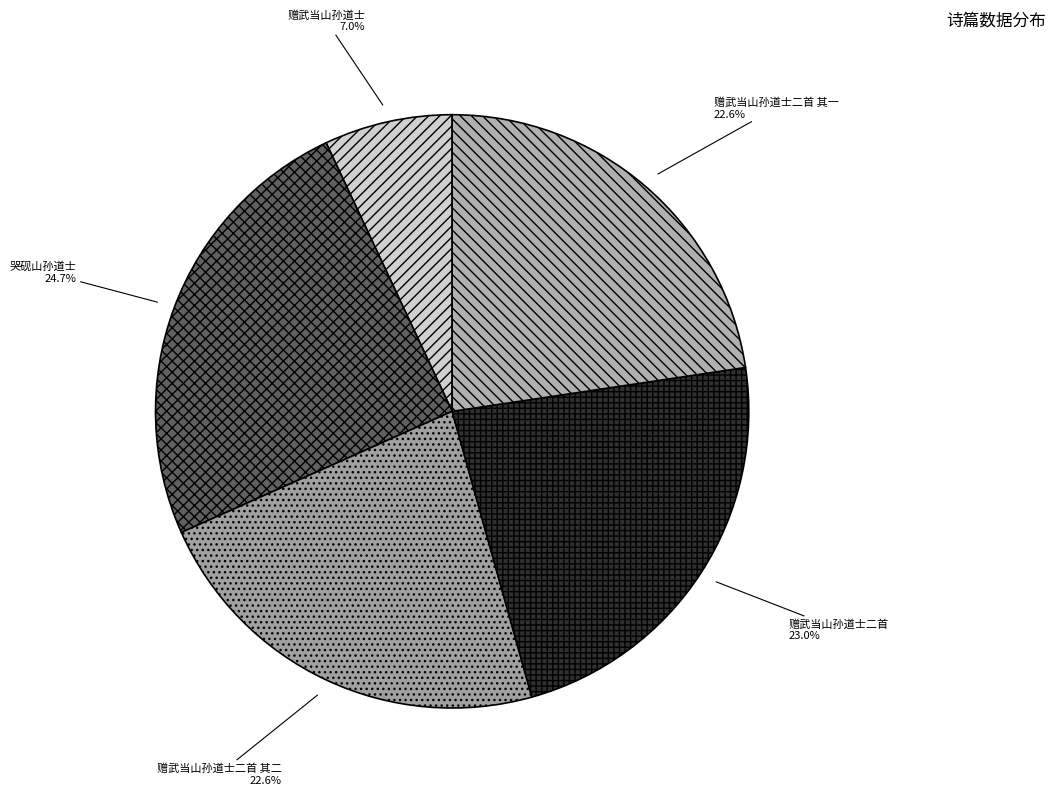

What is the total percentage of 赠武当山孙道士二首 其二 and 赠武当山孙道士?

29.6%